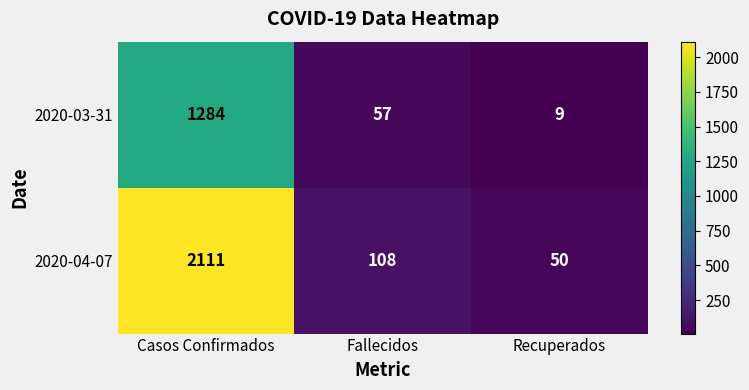

At which label is 2020-04-07 closest to 1080?

Fallecidos